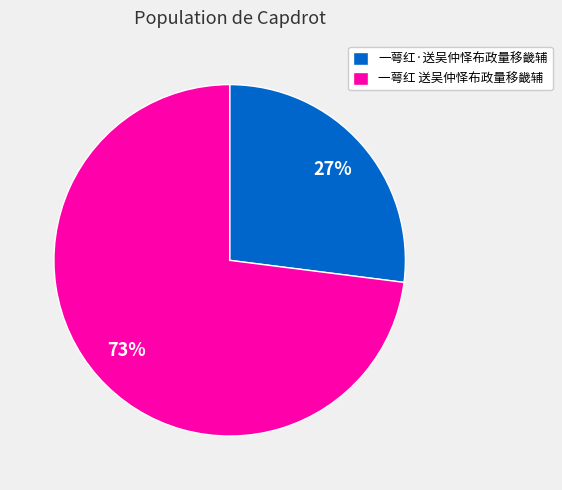

The 一萼红·送吴仲怿布政量移畿辅 slice represents 27% of the pie. True or false?

True